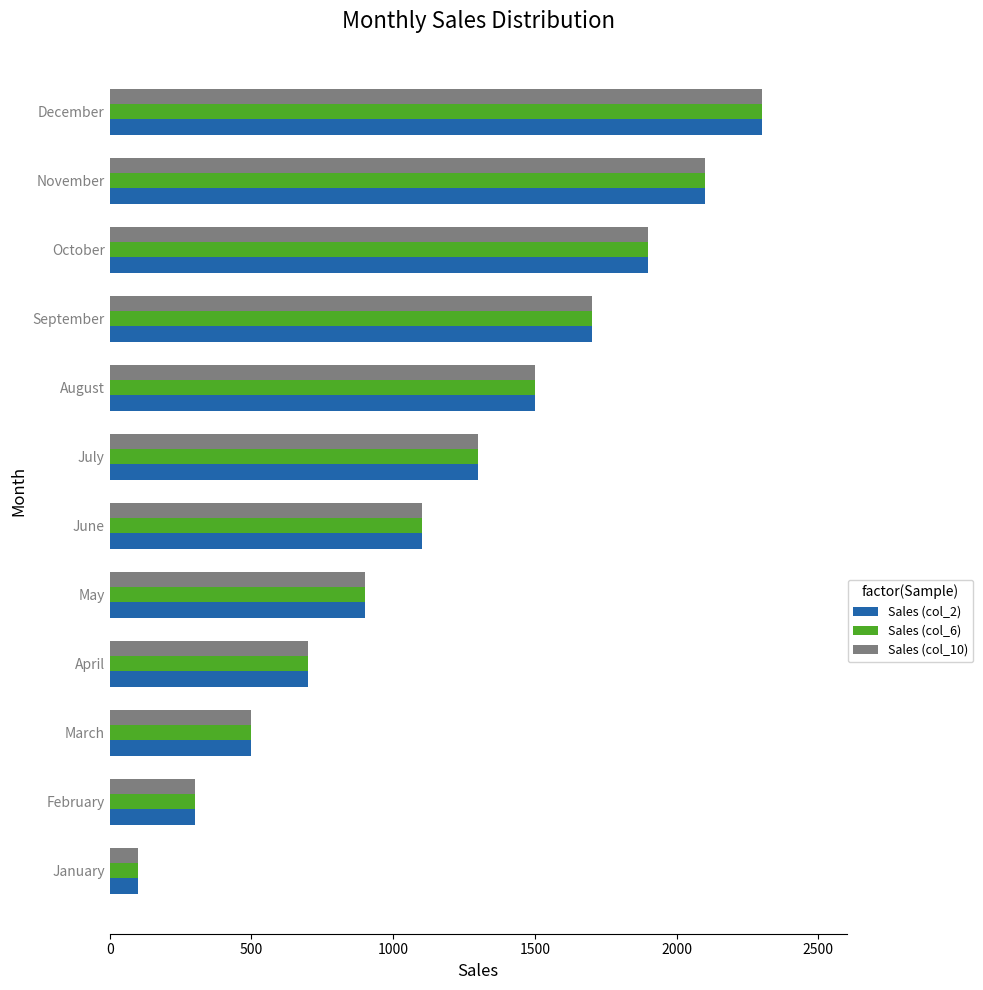

What is the difference between the second highest and second lowest values in the Sales (col_10) series?

1800